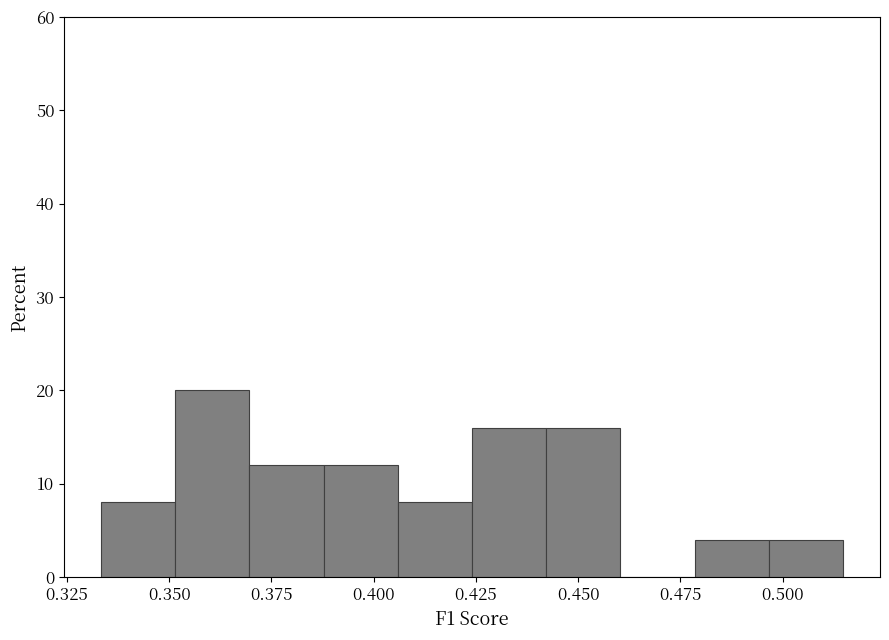

Around what value on the x-axis is the tallest bar? Give the approximate position of its centre, as read against the axis.

0.360